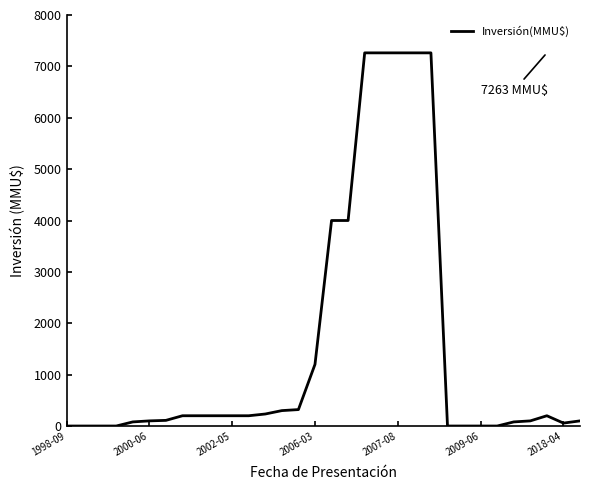

What is the maximum value shown in the chart?

7263